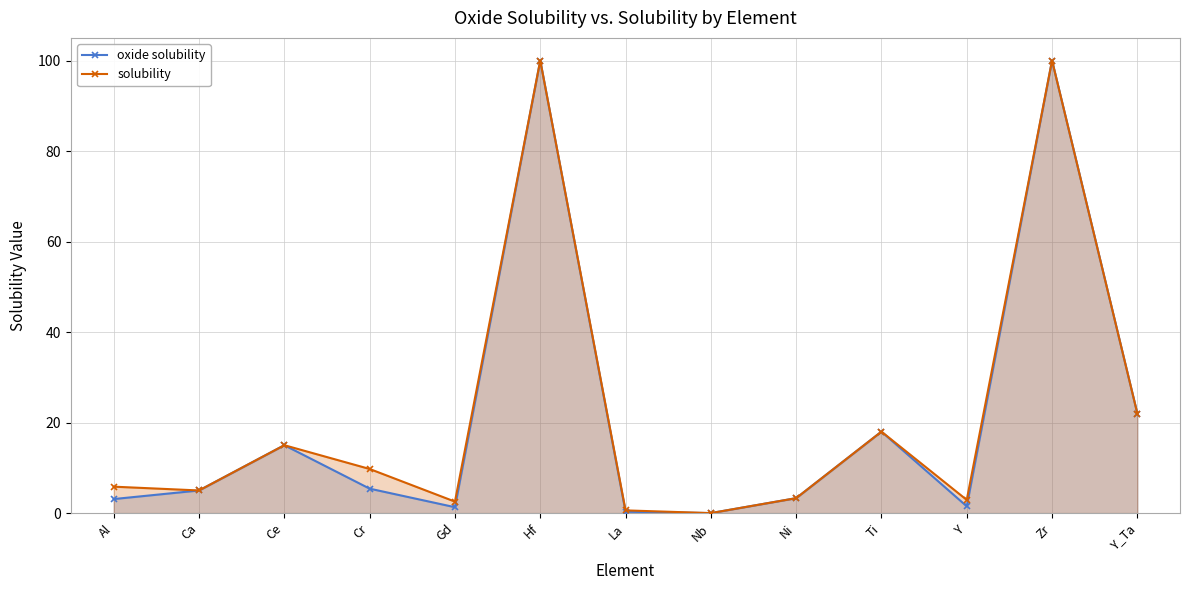

The value of solubility at Ni is 3.3. True or false?

True